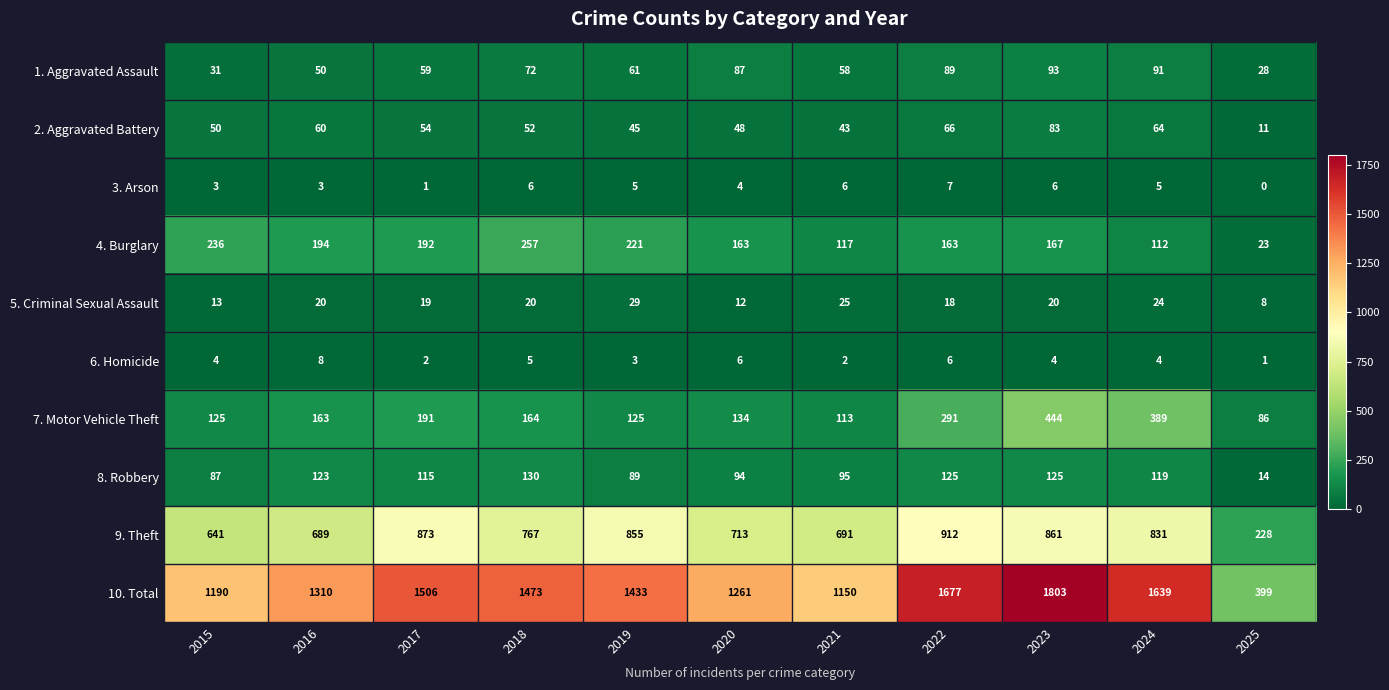

What value does the 9. Theft series have at 2025, to the nearest 10?

230